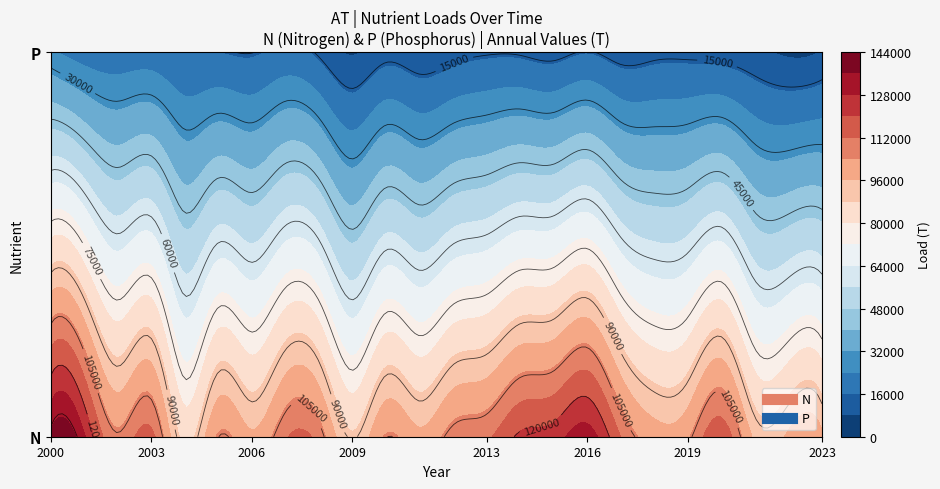

What is the approximate value of P at 10?

12527.0